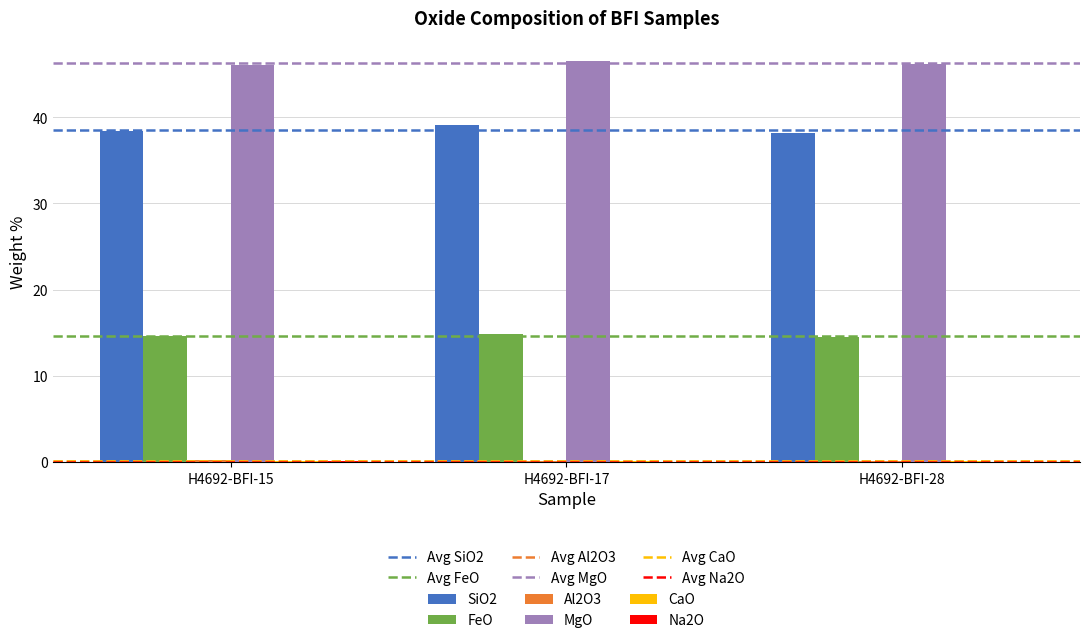

What is the difference between the MgO values at H4692-BFI-28 and H4692-BFI-17?

0.4